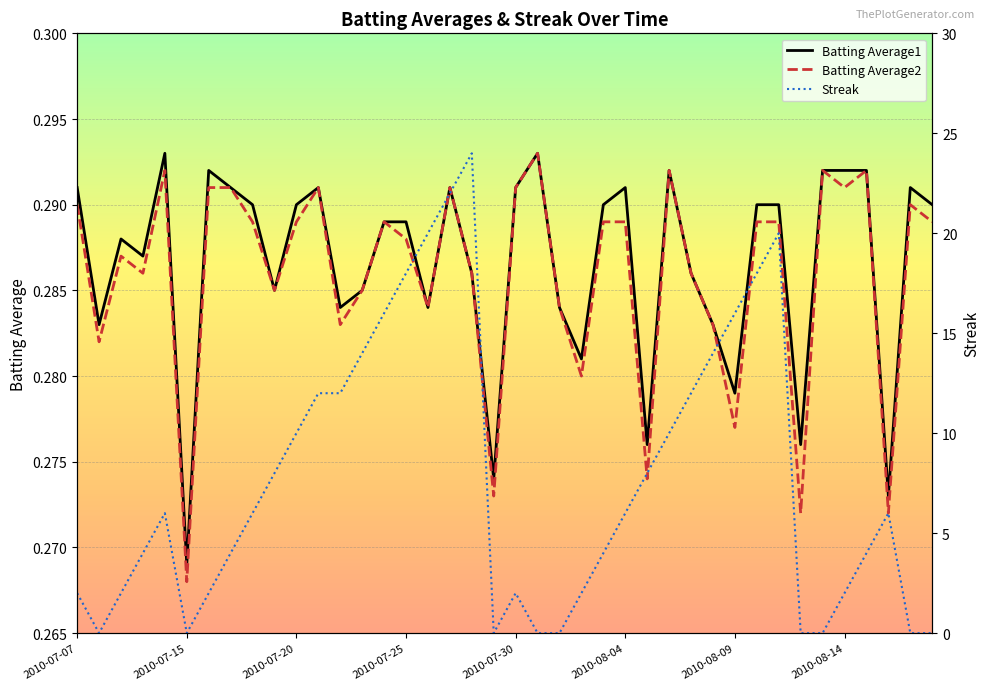

What position from the left is 2010-08-09?

31